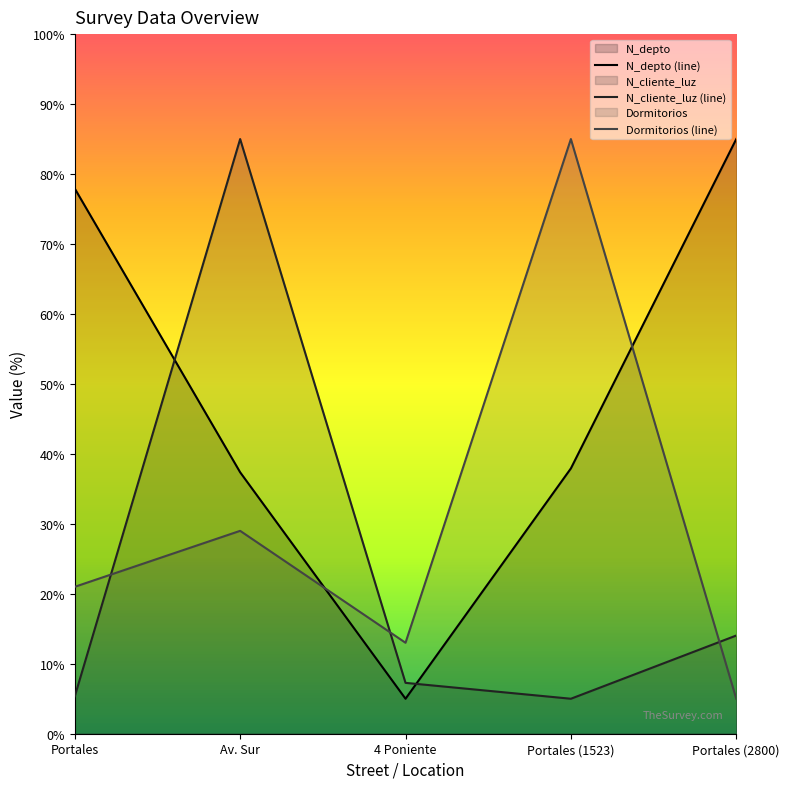

Is the value of N_cliente_luz at 2022-02-24 greater than the value of N_depto at 2022-02-24?

No